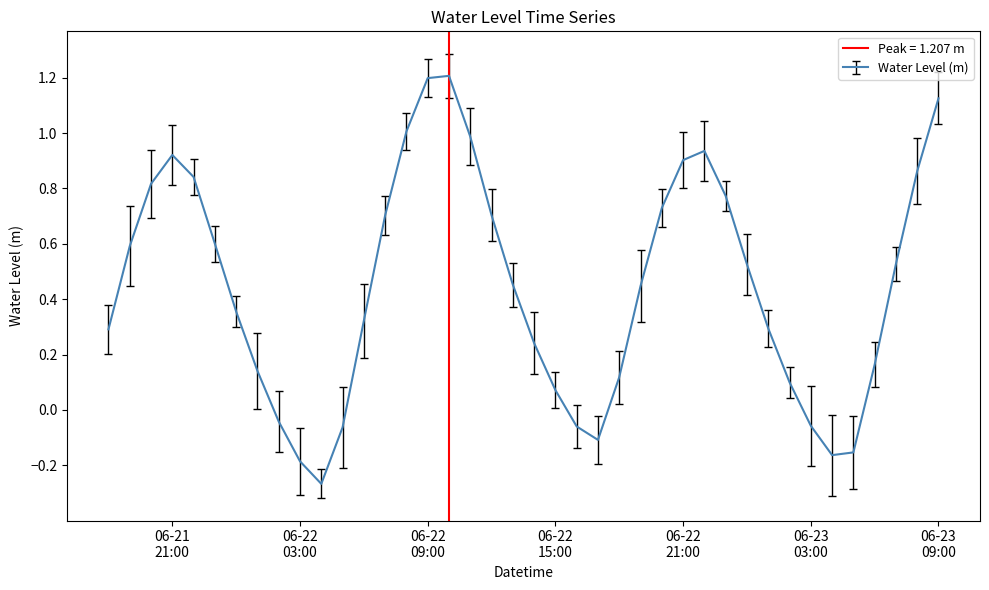

Does the chart display data point markers on the line(s)?

No